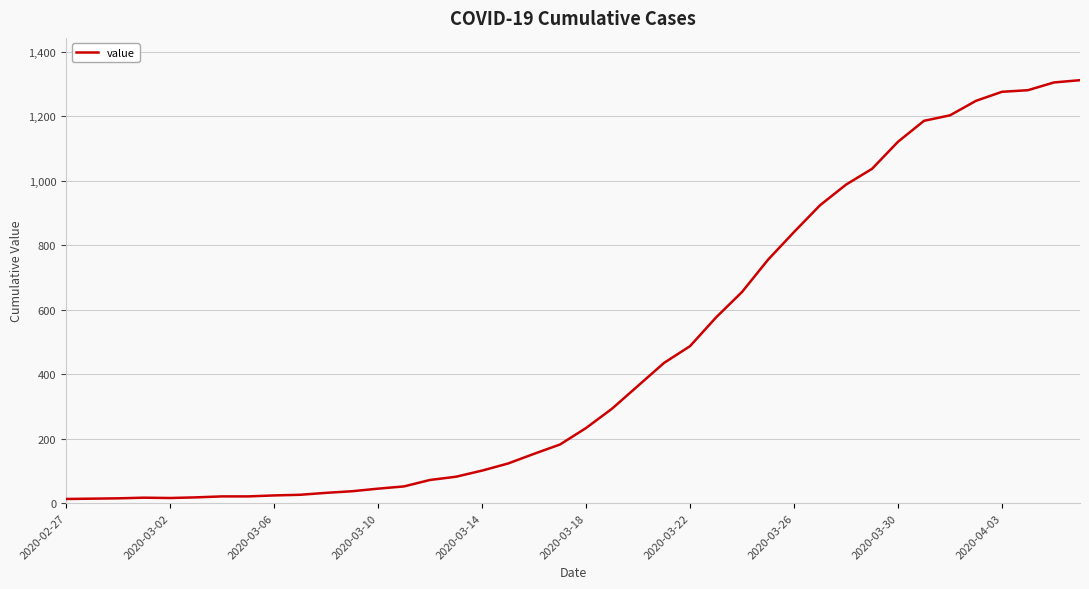

What is the difference between the maximum and minimum values?

1299